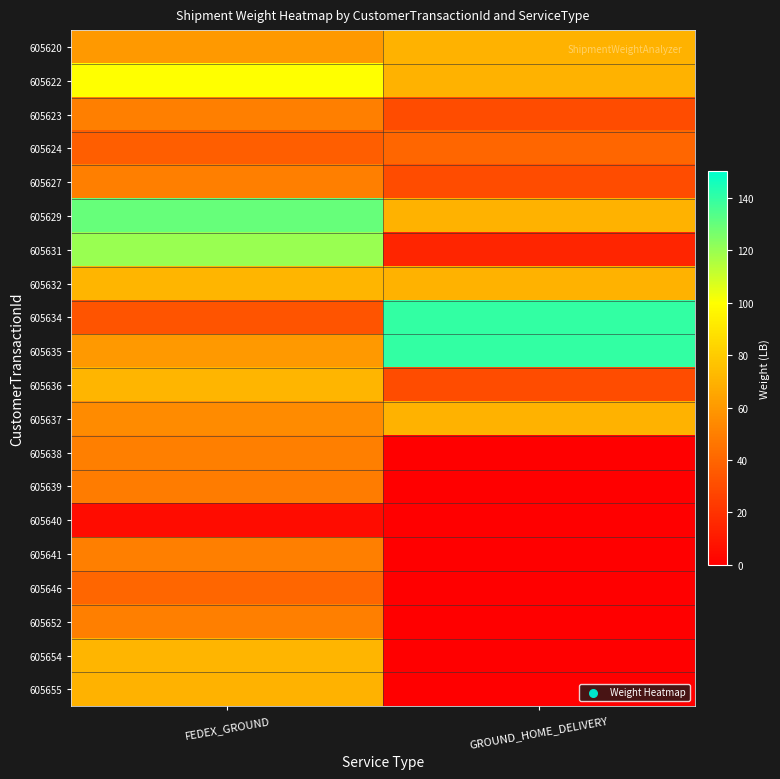

Reading left to right, extract all data points from this chart.

605620: FEDEX_GROUND=60	GROUND_HOME_DELIVERY=70
605622: FEDEX_GROUND=100	GROUND_HOME_DELIVERY=70
605623: FEDEX_GROUND=50	GROUND_HOME_DELIVERY=30
605624: FEDEX_GROUND=37	GROUND_HOME_DELIVERY=40
605627: FEDEX_GROUND=50	GROUND_HOME_DELIVERY=30
605629: FEDEX_GROUND=130	GROUND_HOME_DELIVERY=70
605631: FEDEX_GROUND=120	GROUND_HOME_DELIVERY=15
605632: FEDEX_GROUND=71	GROUND_HOME_DELIVERY=70
605634: FEDEX_GROUND=33	GROUND_HOME_DELIVERY=140
605635: FEDEX_GROUND=60	GROUND_HOME_DELIVERY=140
605636: FEDEX_GROUND=71	GROUND_HOME_DELIVERY=30
605637: FEDEX_GROUND=55	GROUND_HOME_DELIVERY=70
605638: FEDEX_GROUND=50	GROUND_HOME_DELIVERY=0
605639: FEDEX_GROUND=49	GROUND_HOME_DELIVERY=0
605640: FEDEX_GROUND=5	GROUND_HOME_DELIVERY=0
605641: FEDEX_GROUND=50	GROUND_HOME_DELIVERY=0
605646: FEDEX_GROUND=40	GROUND_HOME_DELIVERY=0
605652: FEDEX_GROUND=50	GROUND_HOME_DELIVERY=0
605654: FEDEX_GROUND=71	GROUND_HOME_DELIVERY=0
605655: FEDEX_GROUND=70	GROUND_HOME_DELIVERY=0